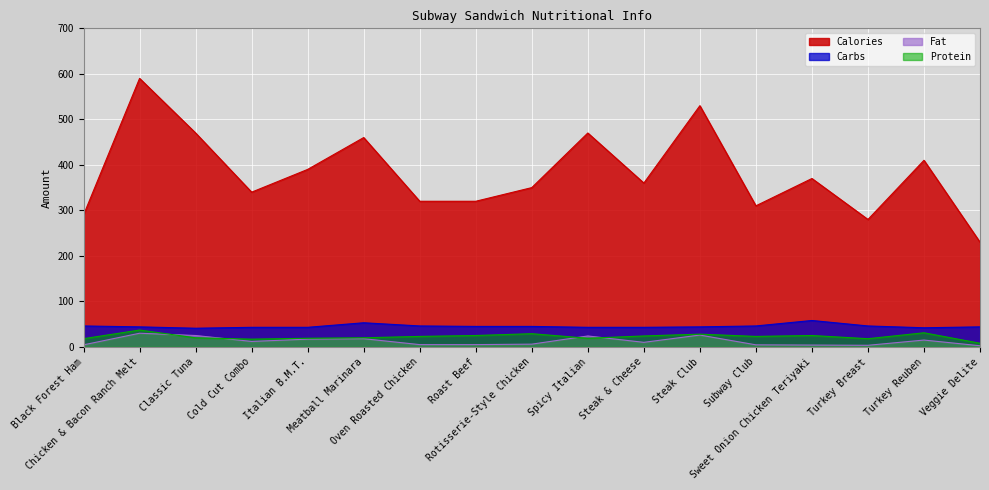

Rank the series by their maximum value, from lowest to highest.

Fat, Protein, Carbs, Calories